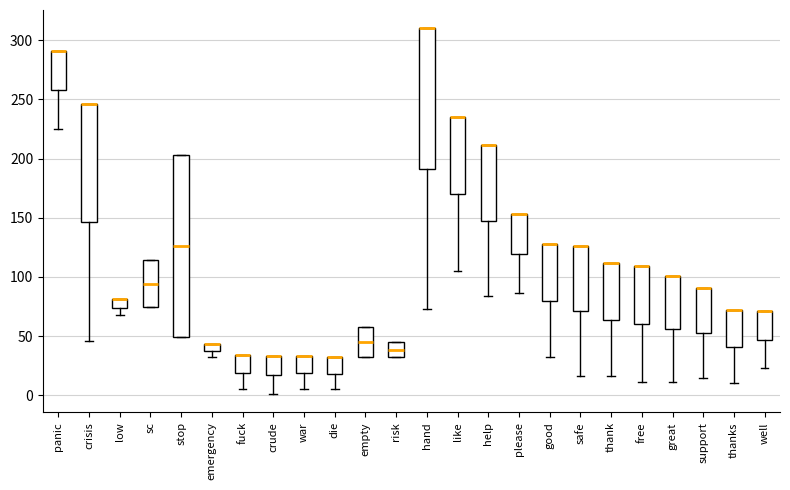

Where does the lower whisker of the box for support end on the y-axis? The values are not printed on the chart, so give them approximately, as read against the axis.

15